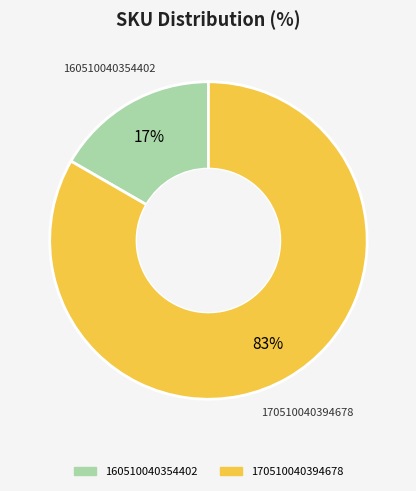

To the nearest percent, what is the average slice percentage?

50%